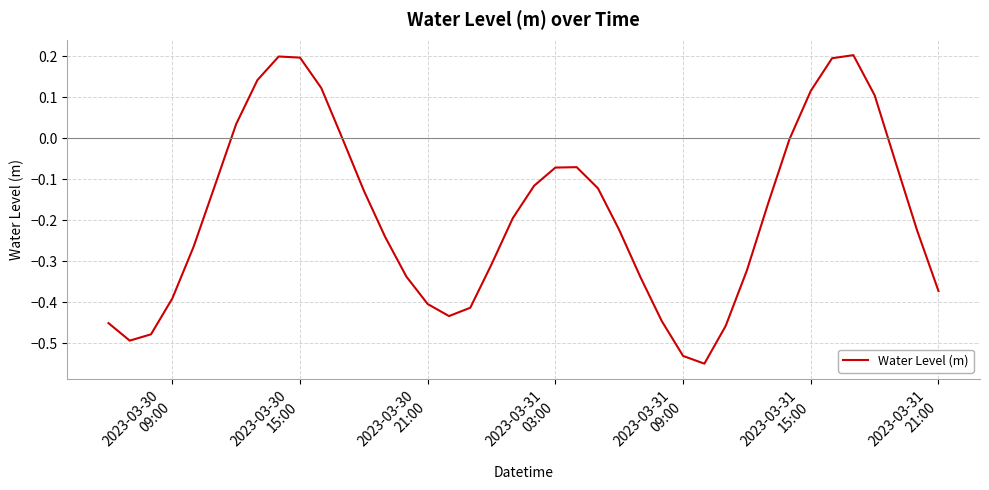

What is the difference between the maximum and minimum values?

0.8